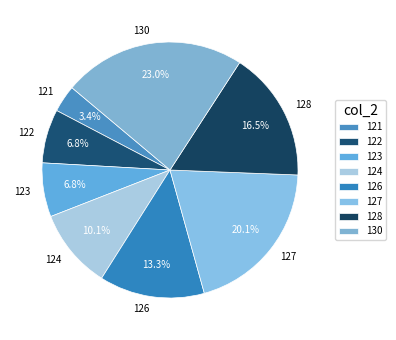

Does 128 account for over 50% of the chart?

No